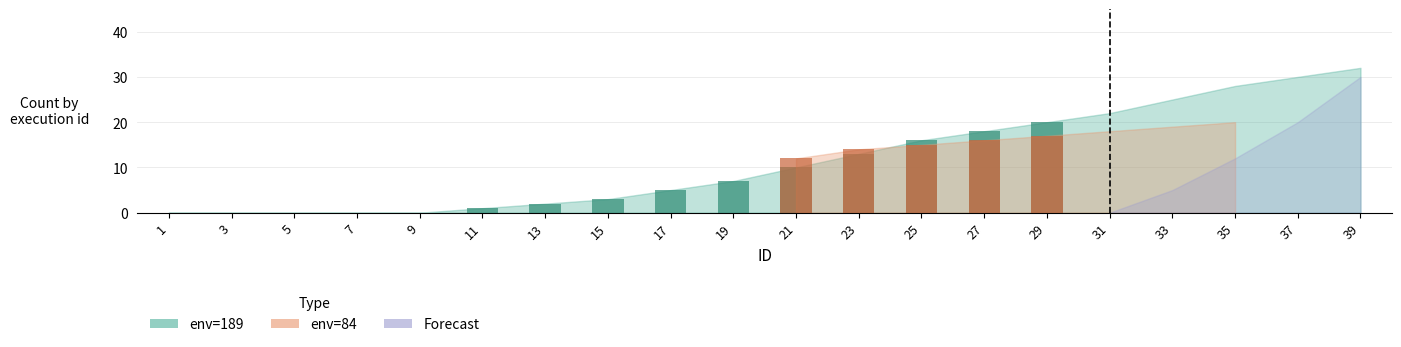

At which label does env_forecast reach its minimum?

1